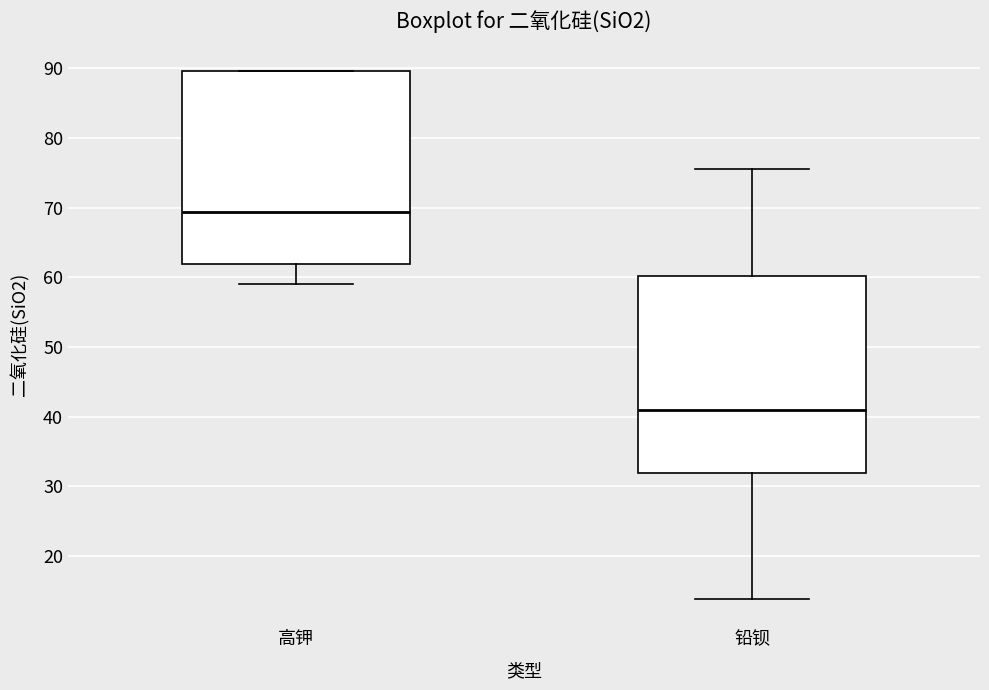

Which box's median line is the lowest?

铅钡